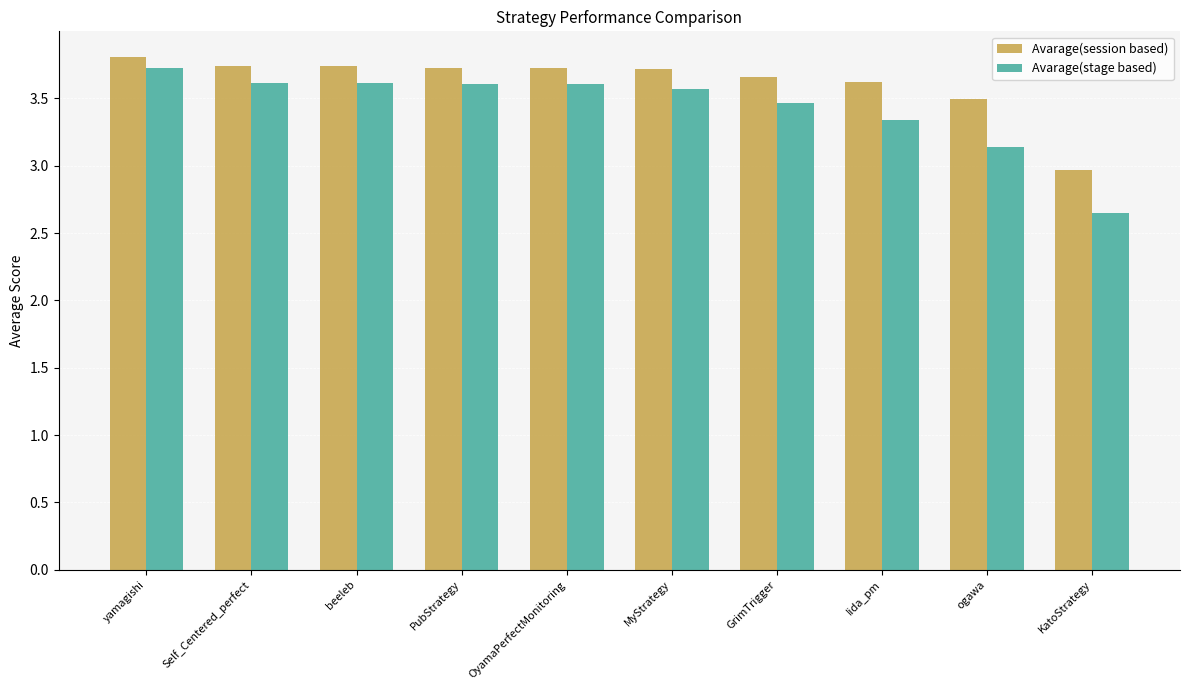

Is it true that Avarage(stage based) equals 5.9 at Self_Centered_perfect?

False